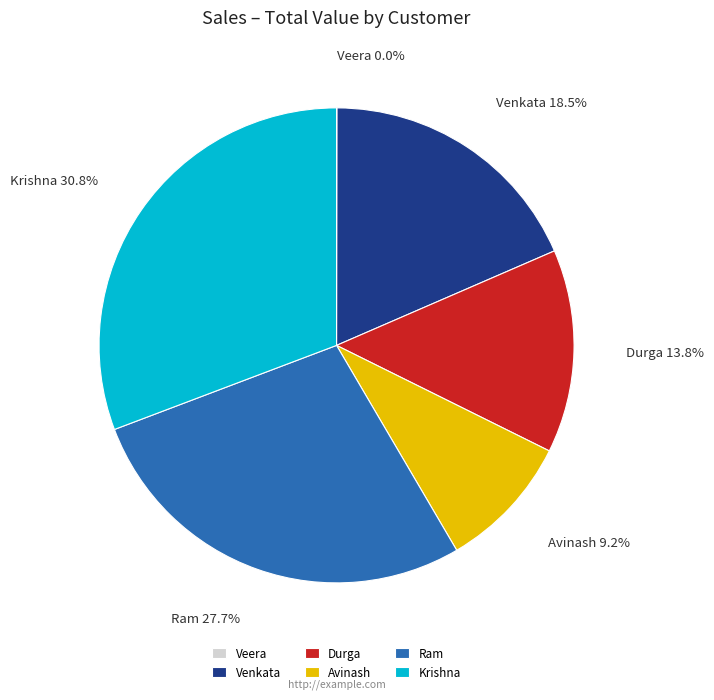

Approximately how many times larger is the value at Venkata compared to Avinash?

2.0